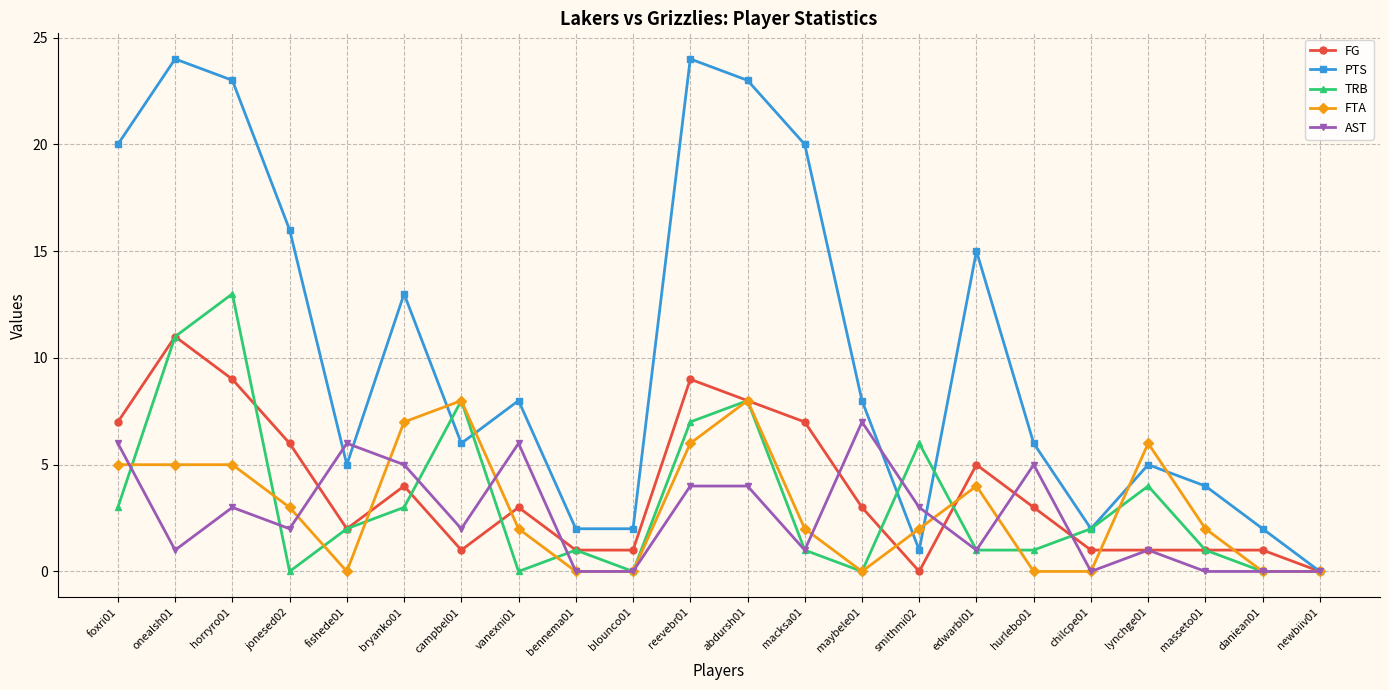

Where is the first local minimum for PTS?

fishede01